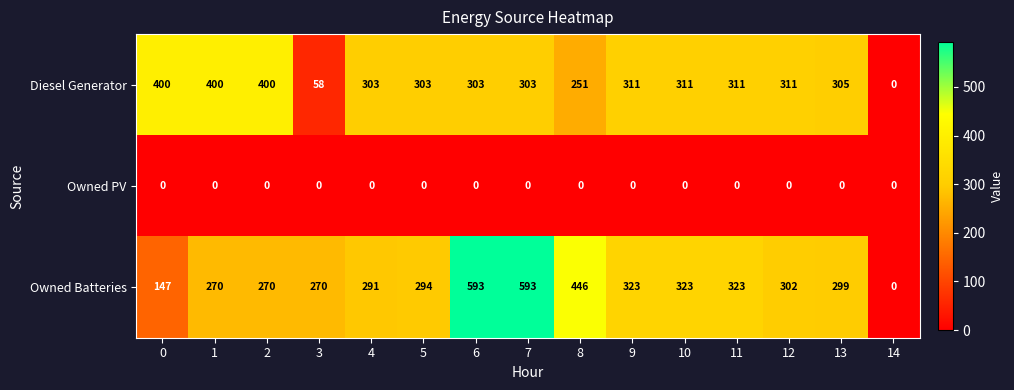

At 2, list the series in order from smallest to largest.

Owned PV, Owned Batteries, Diesel Generator